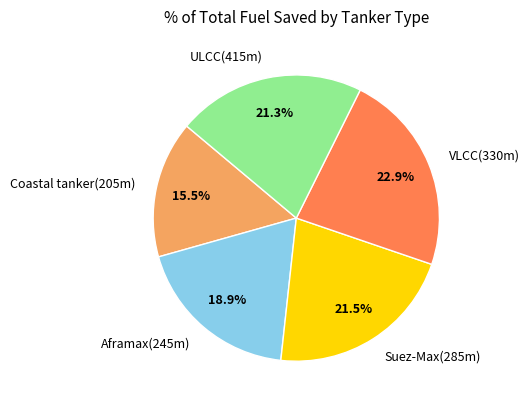

To the nearest percent, what is the combined percentage of VLCC(330m) and Aframax(245m)?

42%